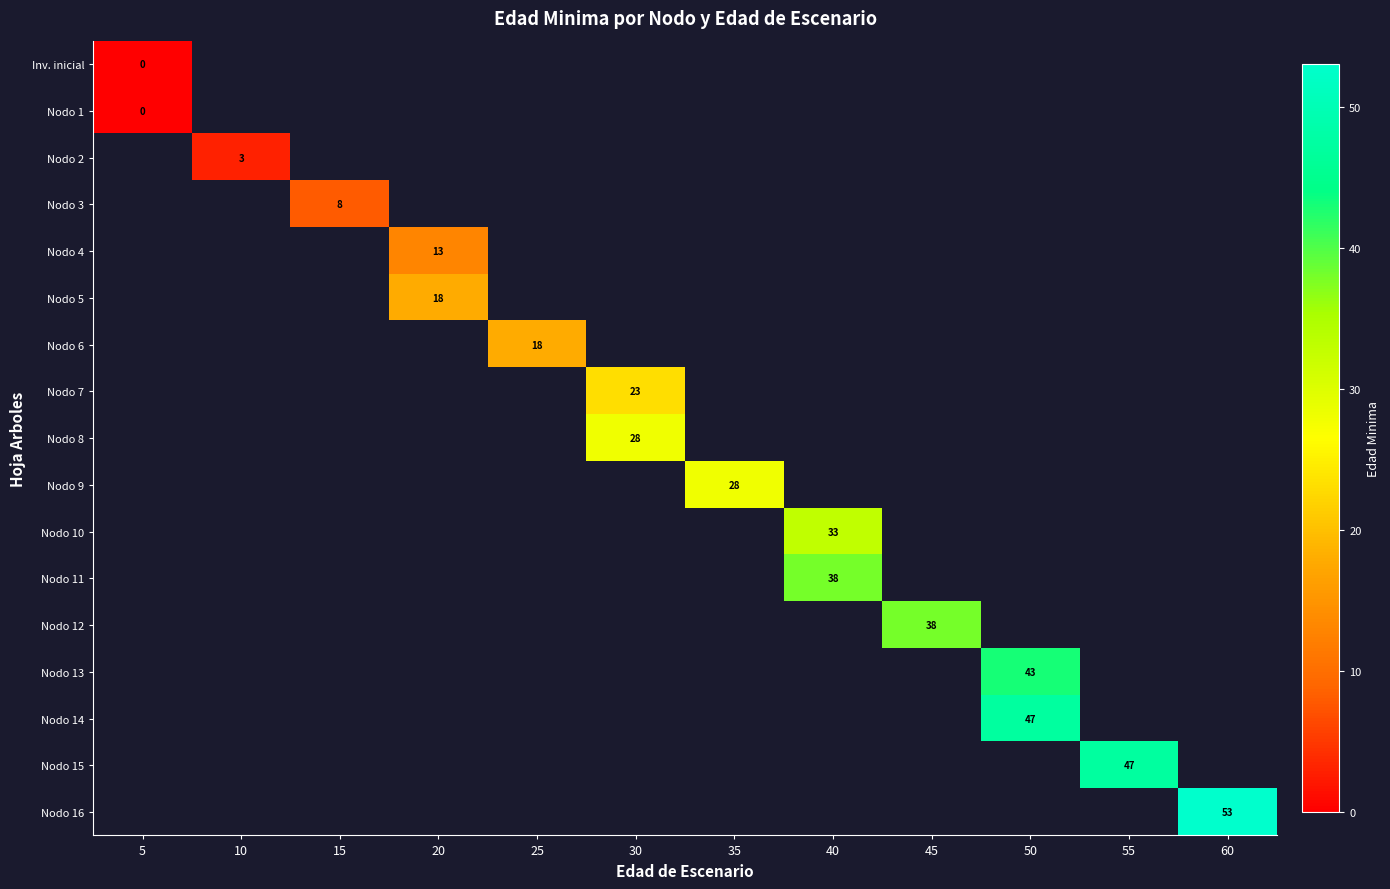

Which series has the largest range (max minus min)?

row_0